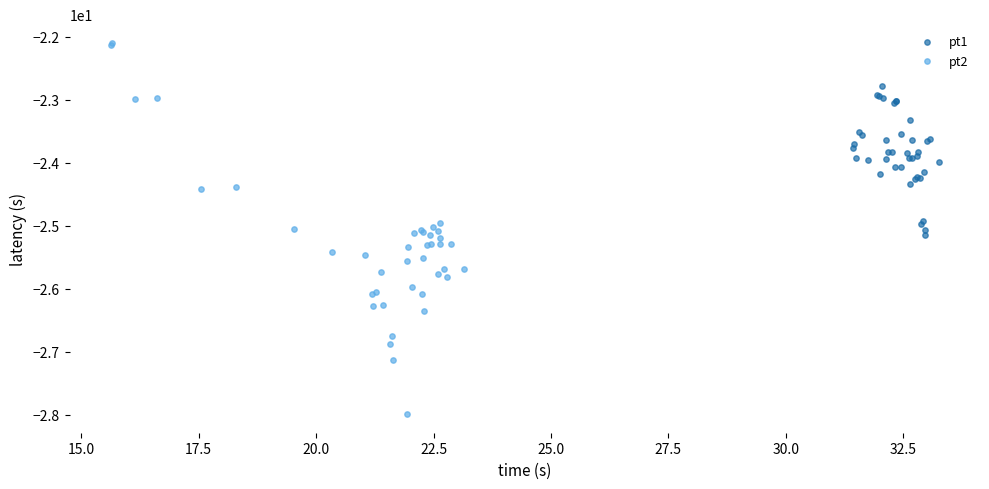

Which series reaches the minimum Y coordinate?

pt2